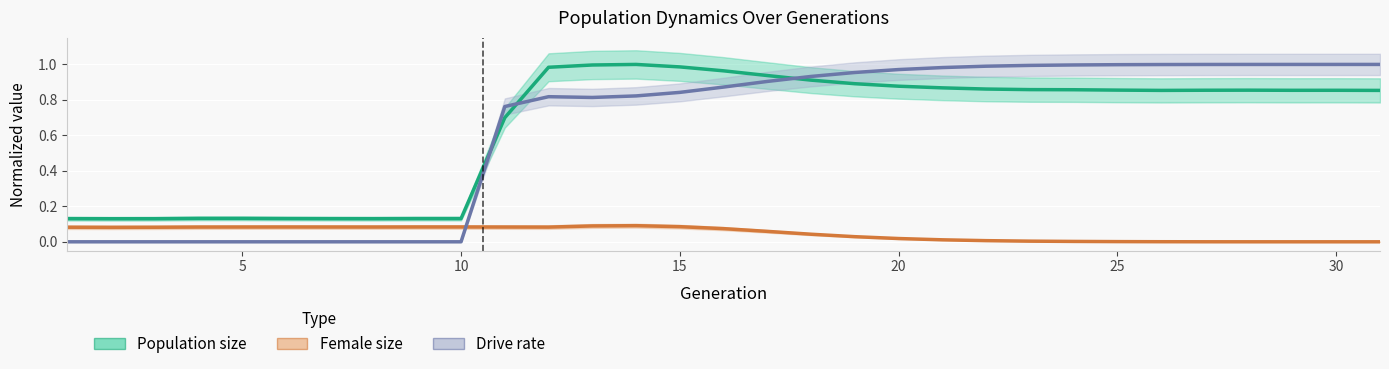

Which series has the widest spread of values?

Drive rate